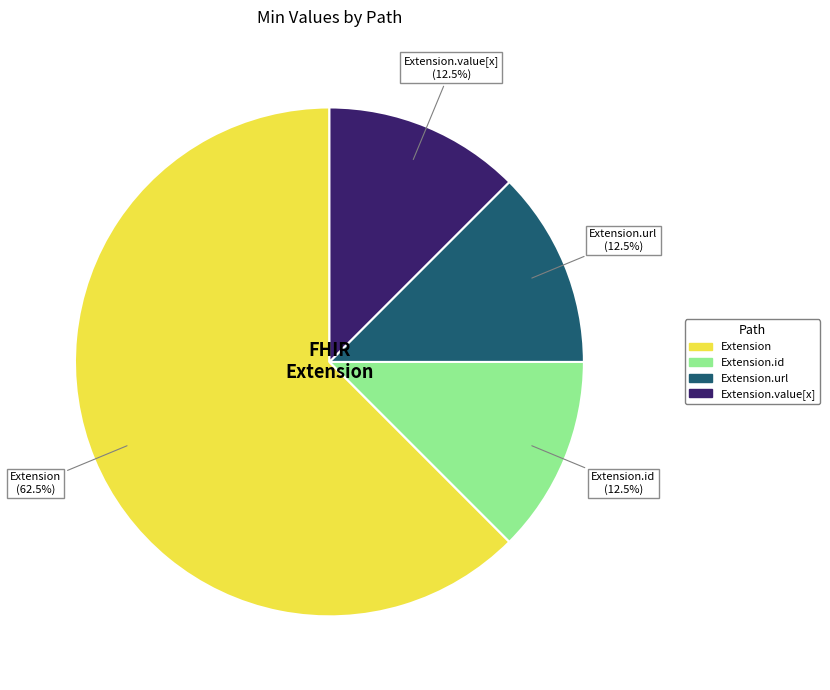

What is the largest slice in the pie chart?

Extension